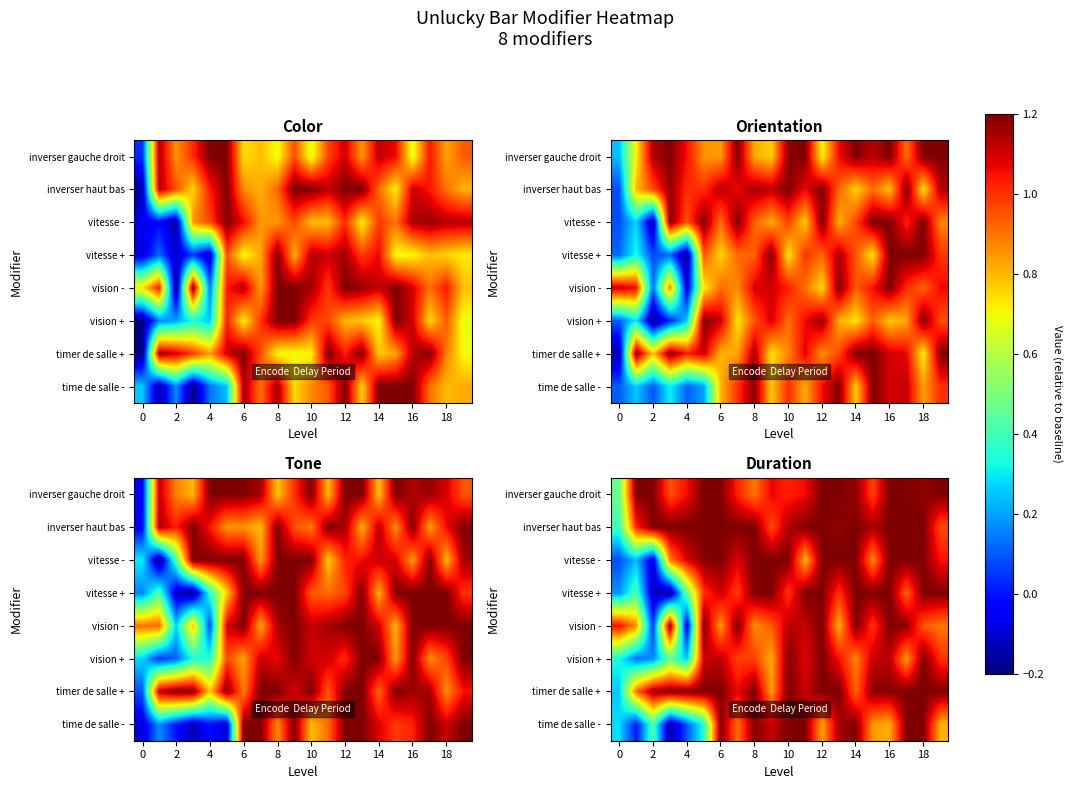

How many data points does each series have?

20